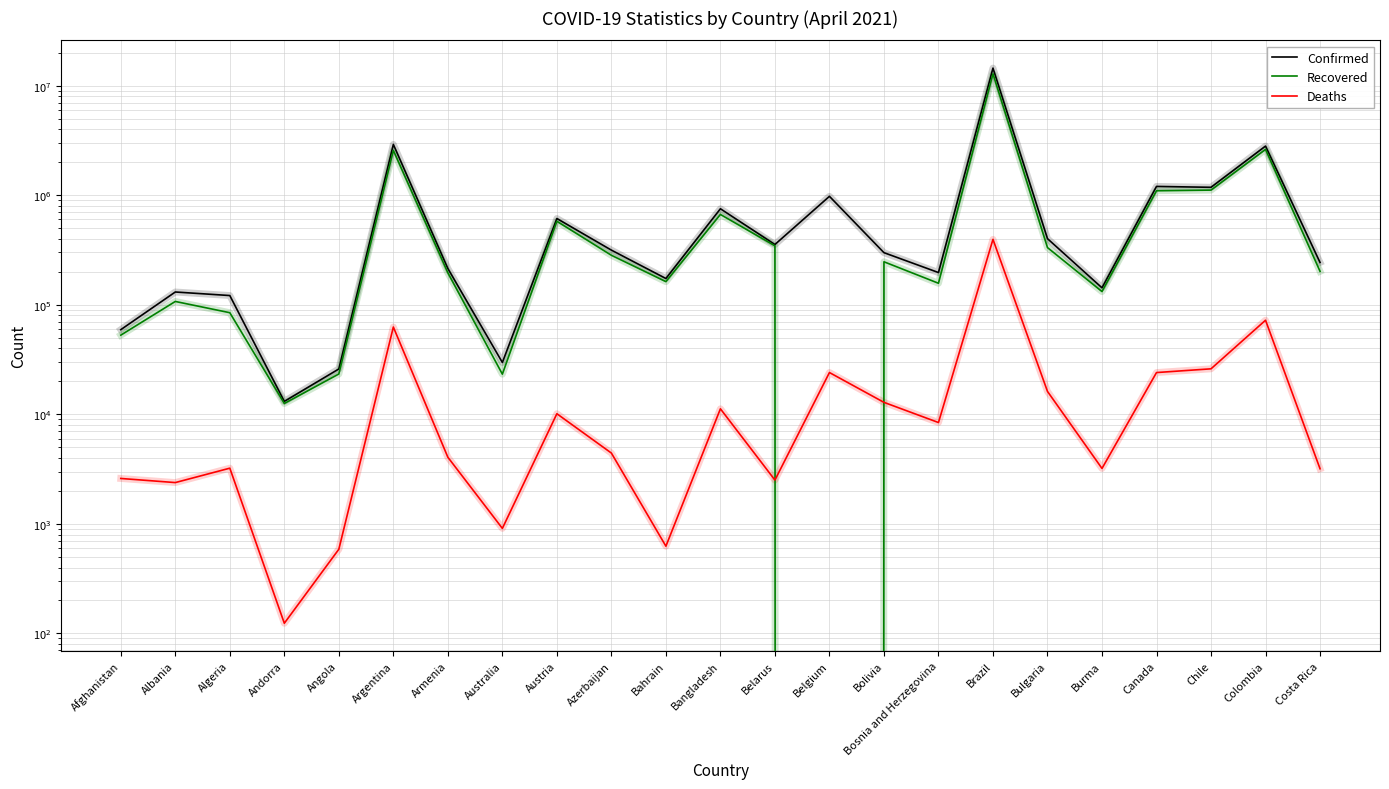

What is the label of the 1st point from the right?

Costa Rica